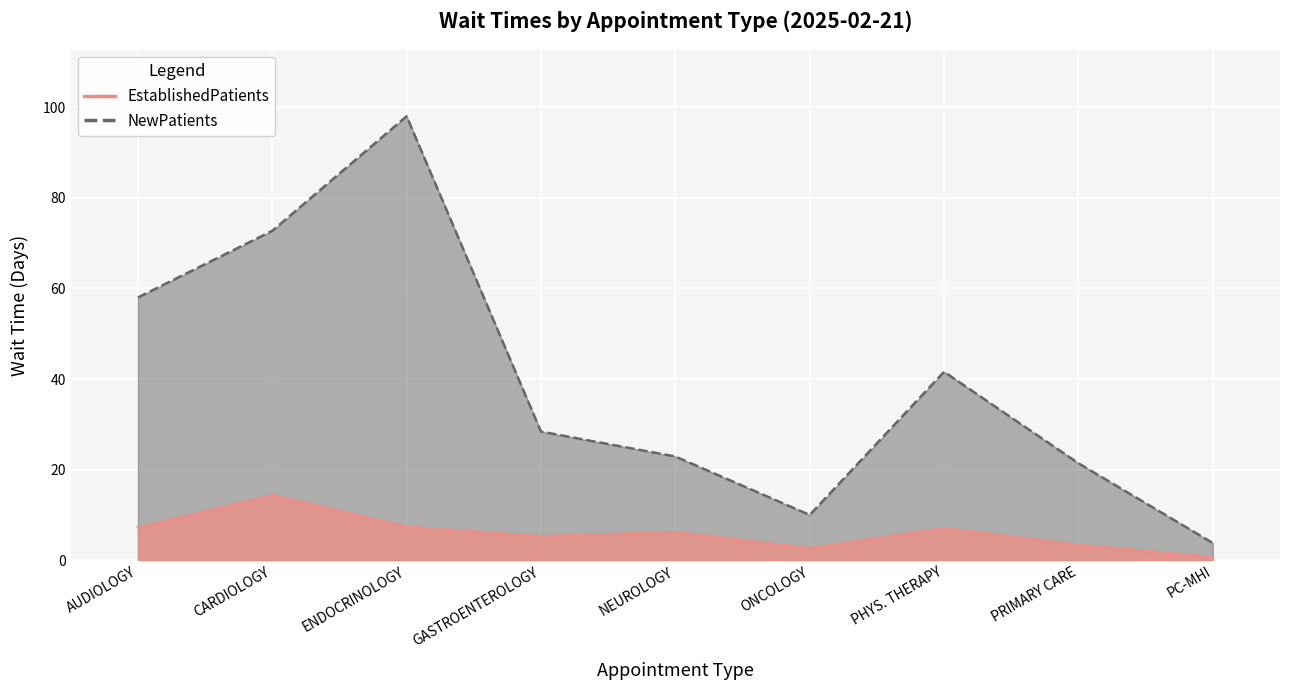

Where does the NewPatients series first go above 28?

AUDIOLOGY